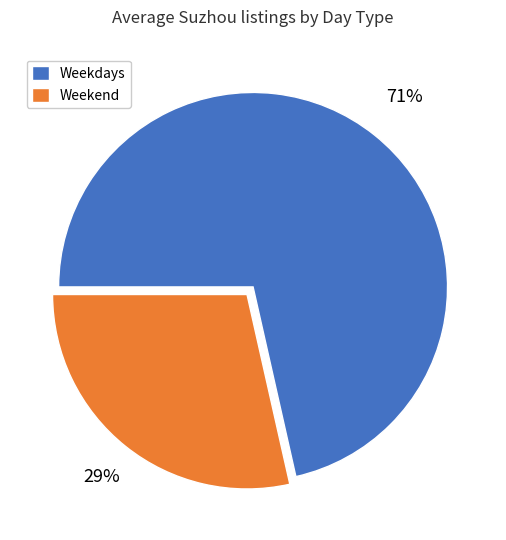

Does any single category account for the majority?

Yes